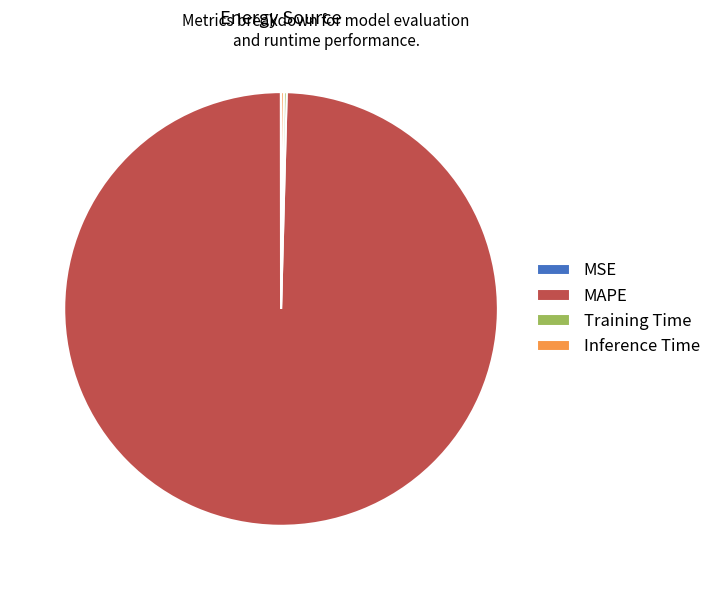

True or false: MAPE accounts for 100% of the total.

True